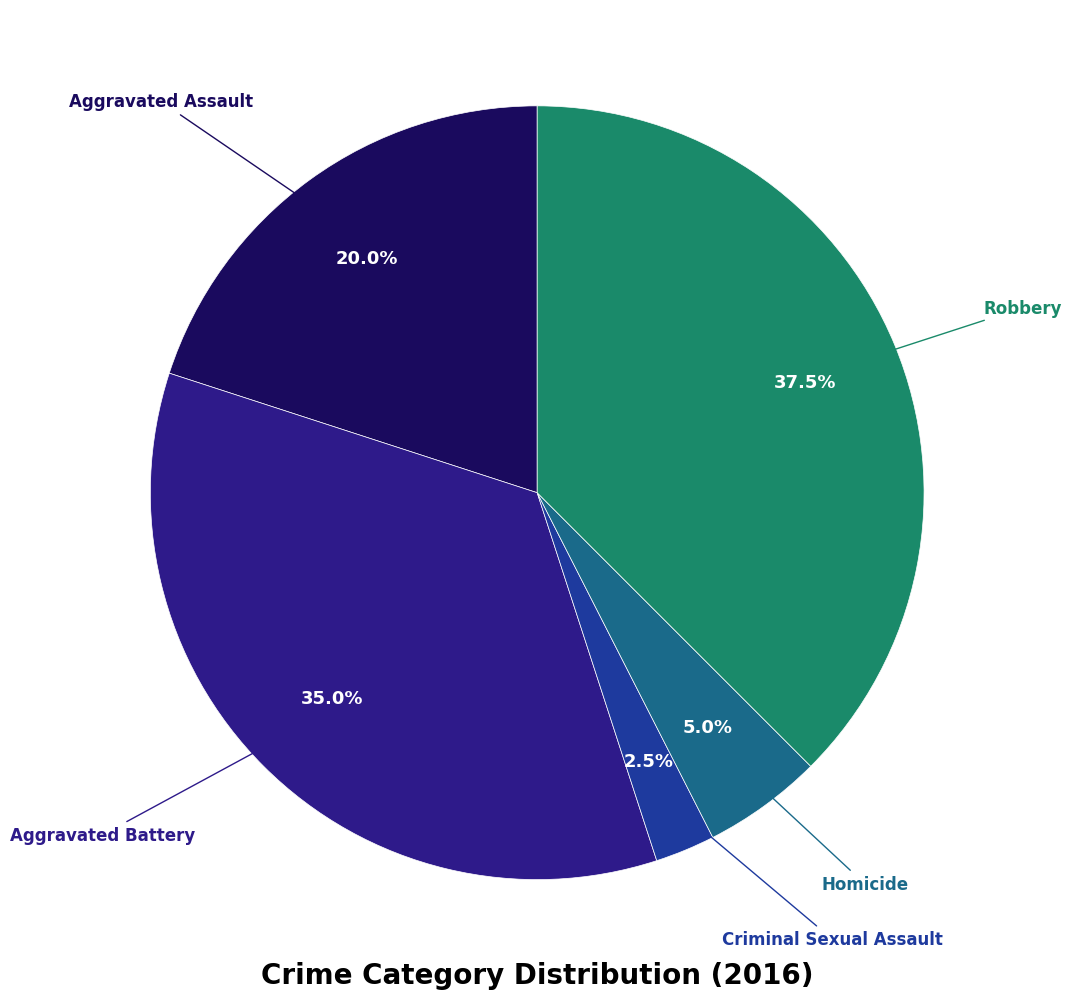

To the nearest percent, what is the difference between the largest and smallest slice percentages?

35%